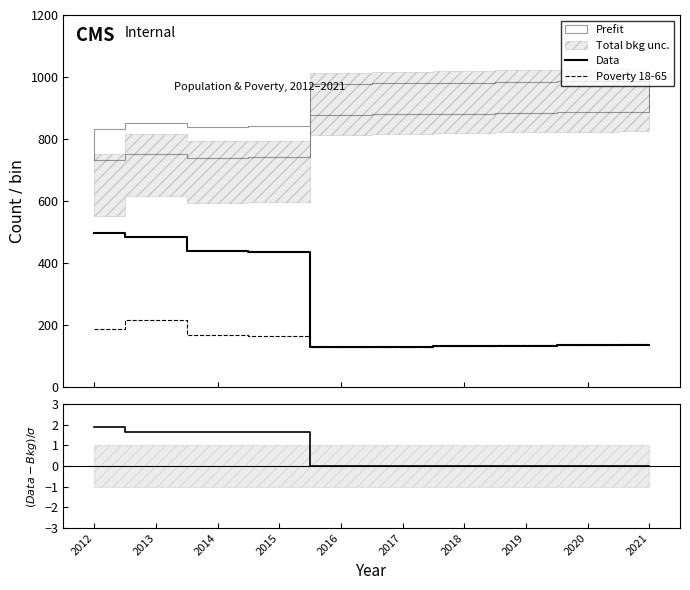

What is the spread (max minus min) of values at 2021?

138.0